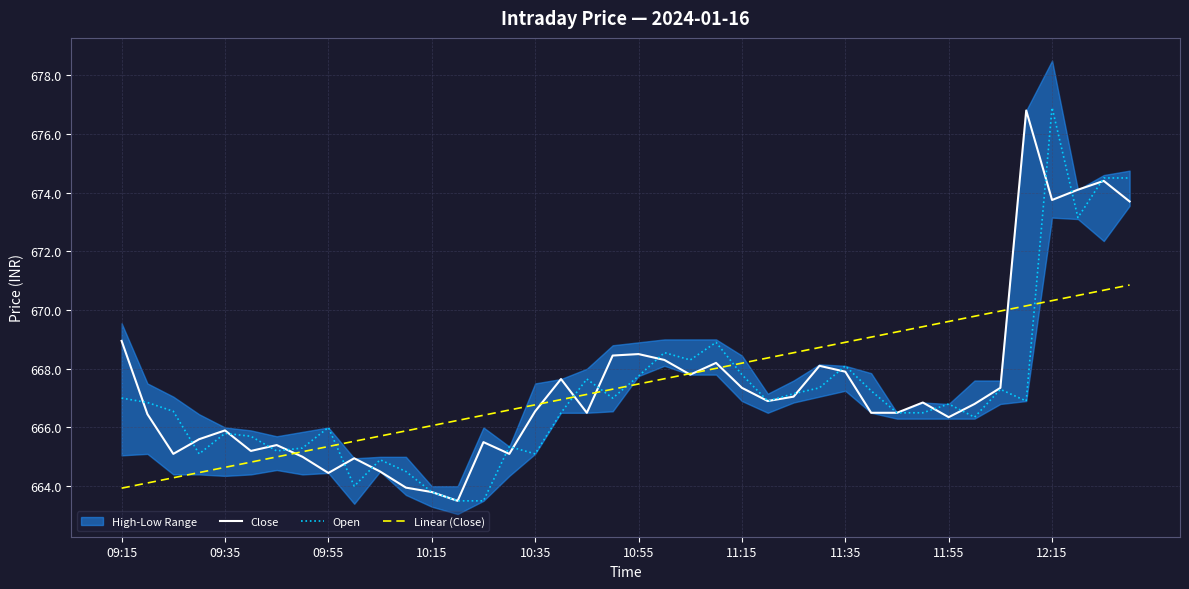

The Close series shows 950.8 at 10:55. True or false?

False